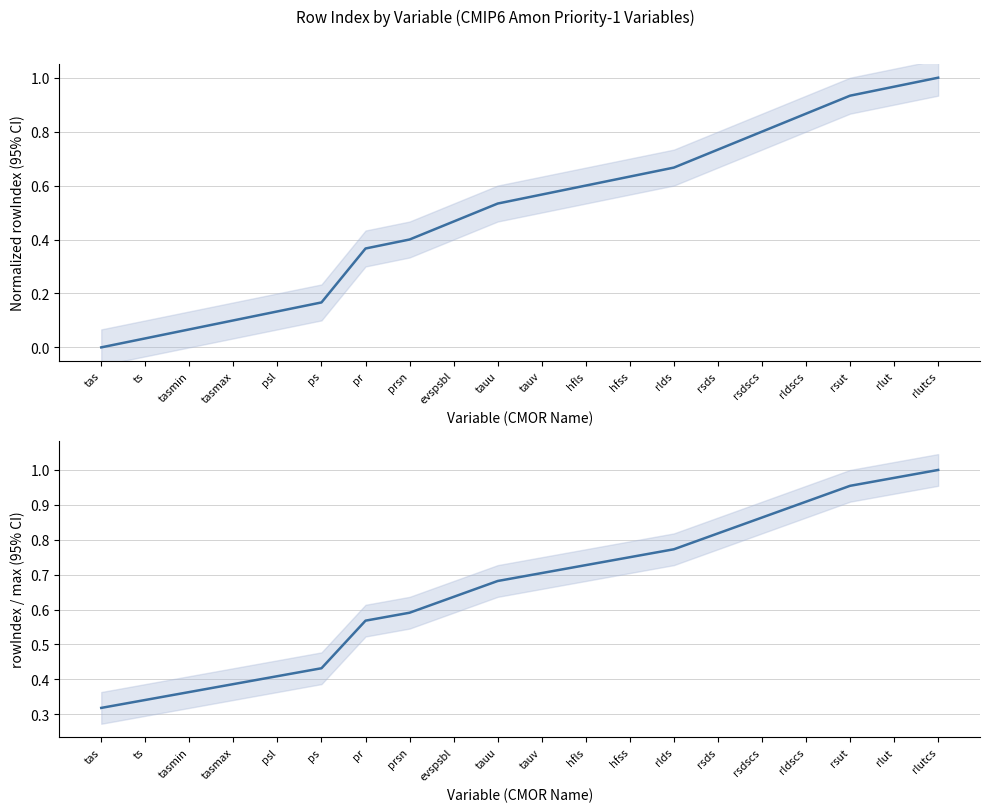

What is the difference between the rowIndex (scaled) values at tauu and hfss?

0.1